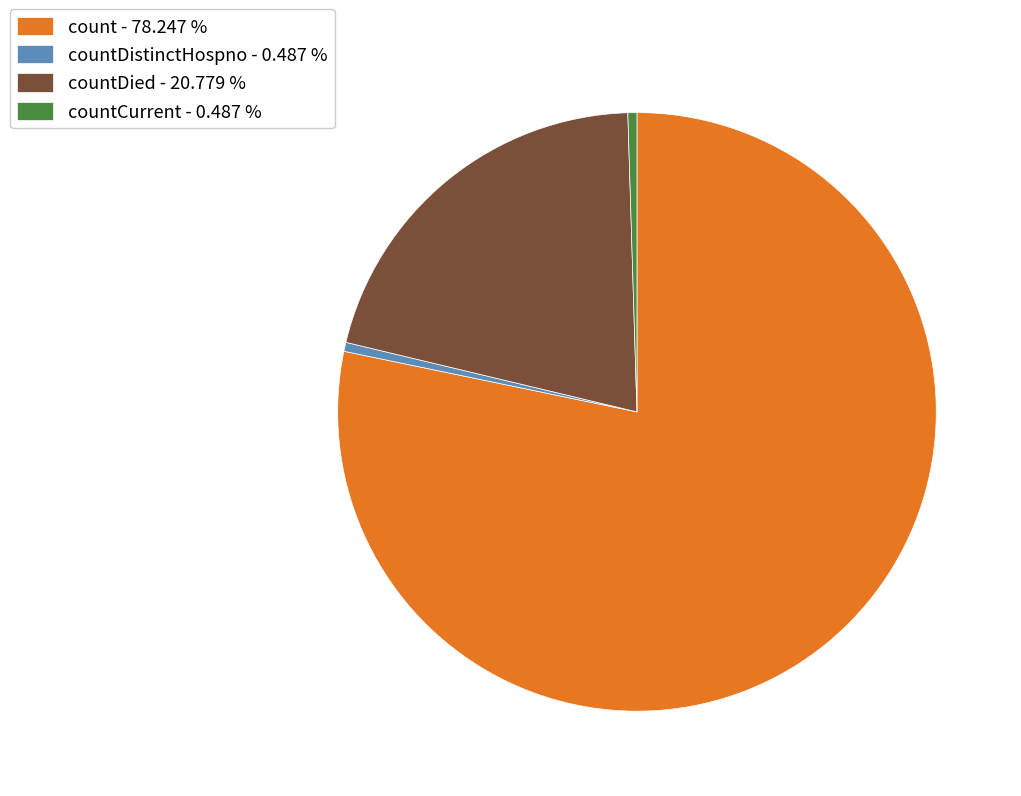

Is the sum of countCurrent - 0.487 % and count - 78.247 % greater than half?

Yes